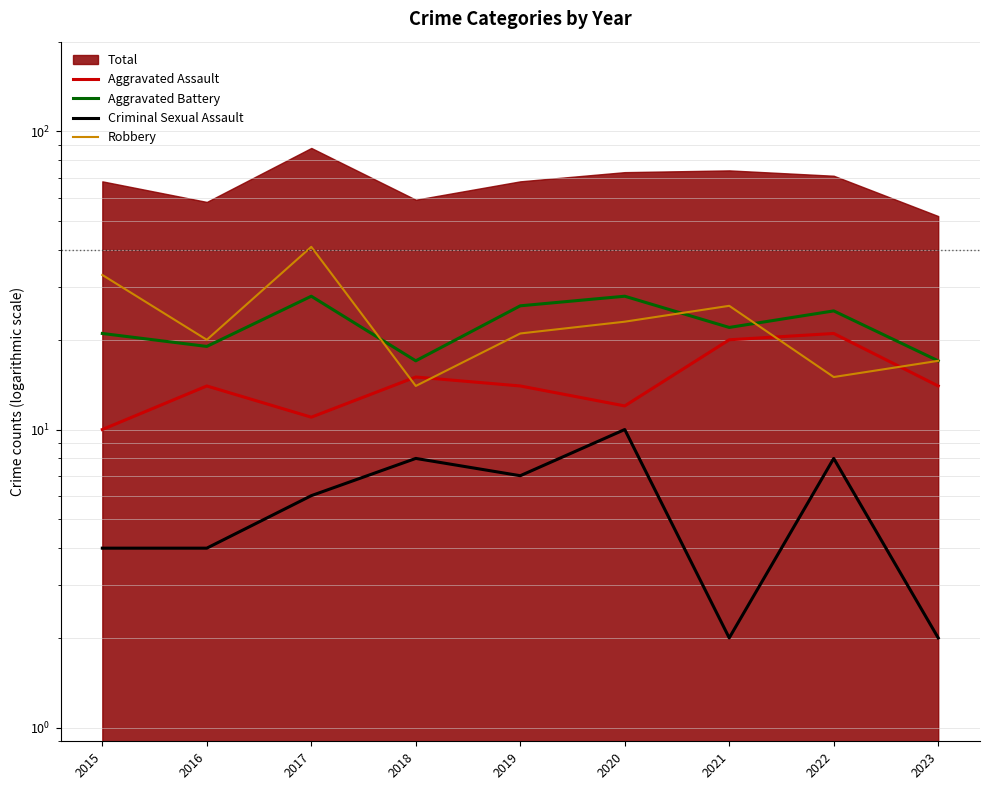

How many interior local peaks does the Robbery series have?

2